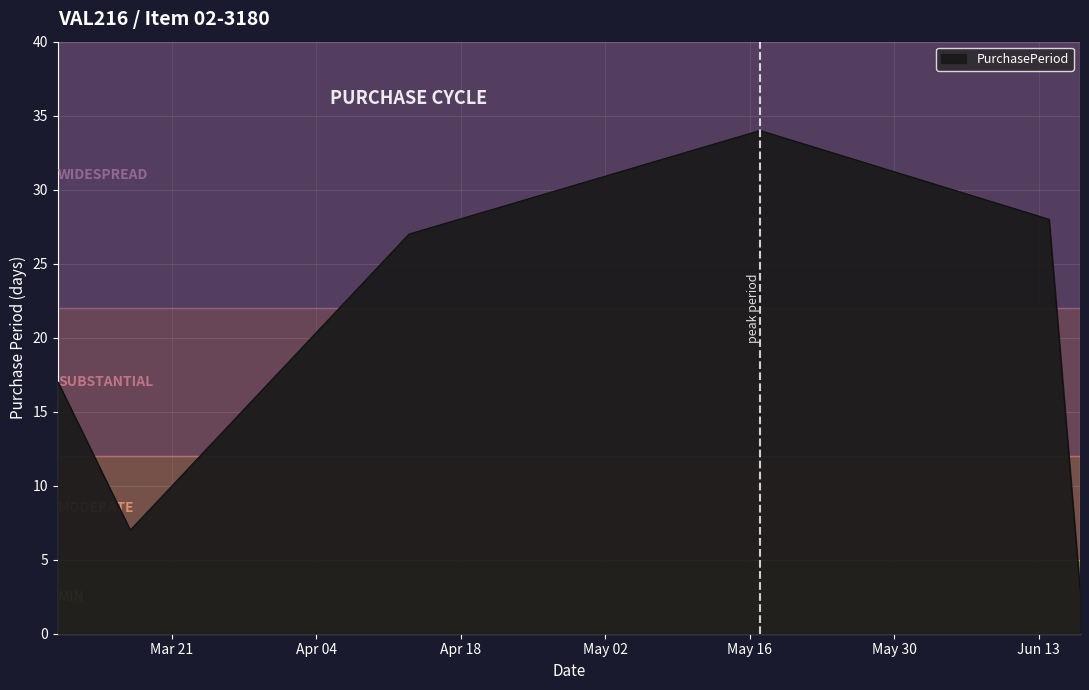

True or false: there are more than 1 points higher than both neighbors.

False